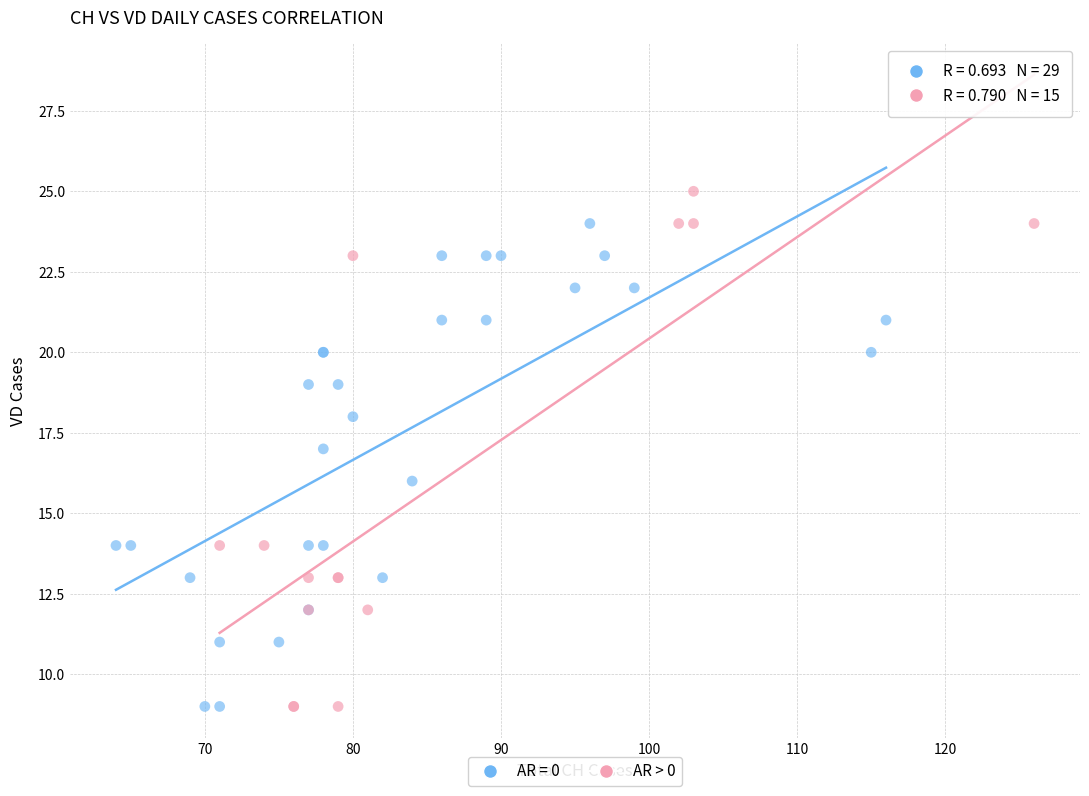

Which series has the largest Y range (max minus min)?

AR > 0